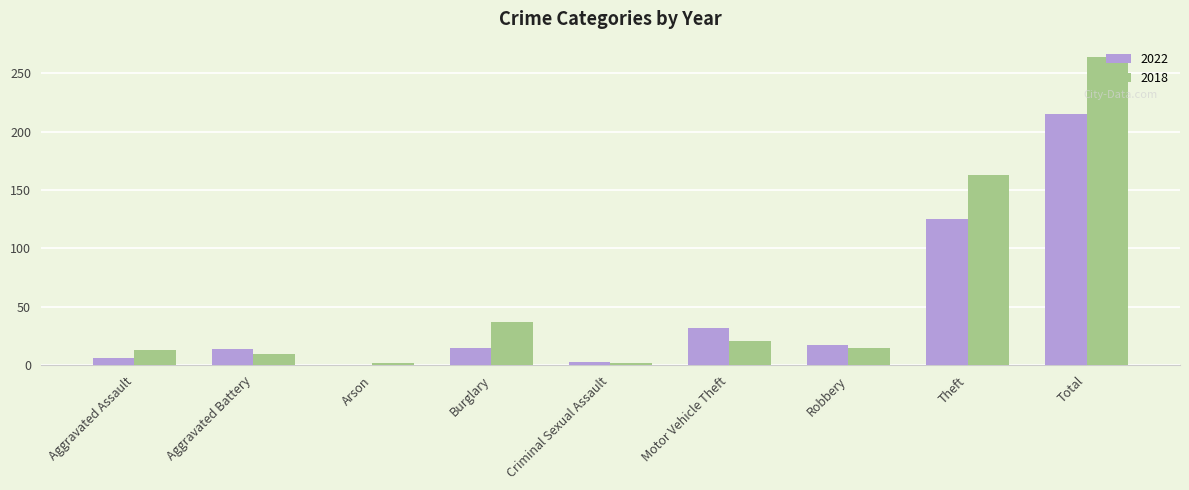

What is the difference between the 2022 values at Theft and Criminal Sexual Assault?

122